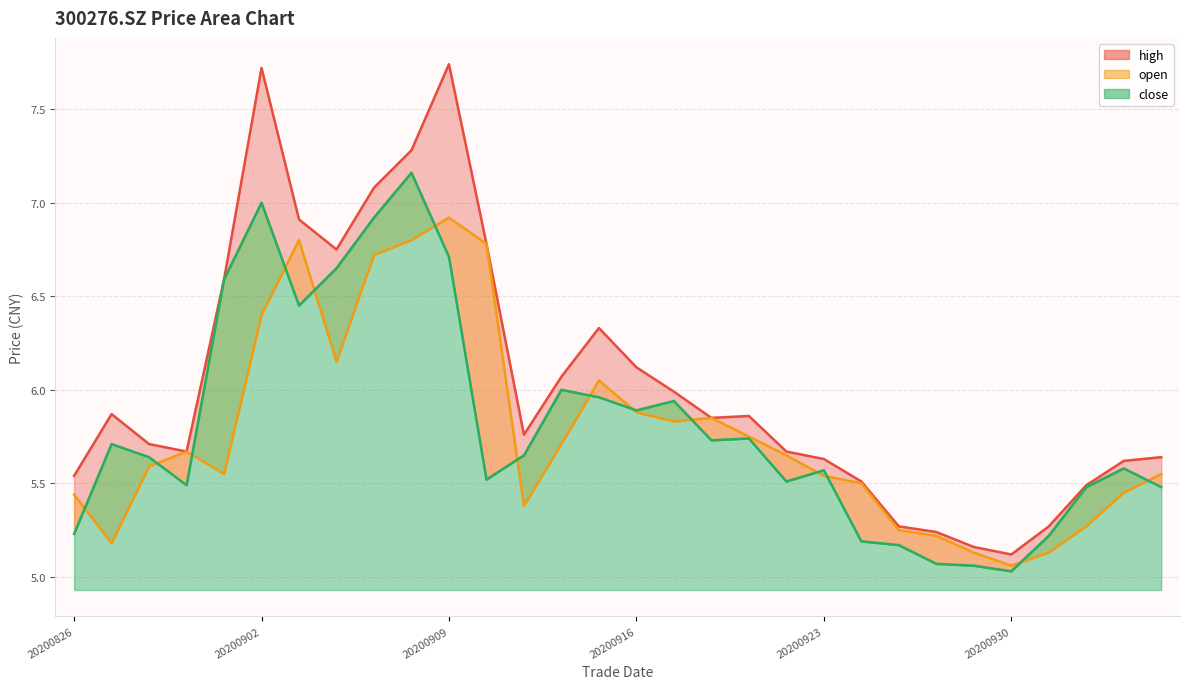

Which series has the widest spread of values?

high